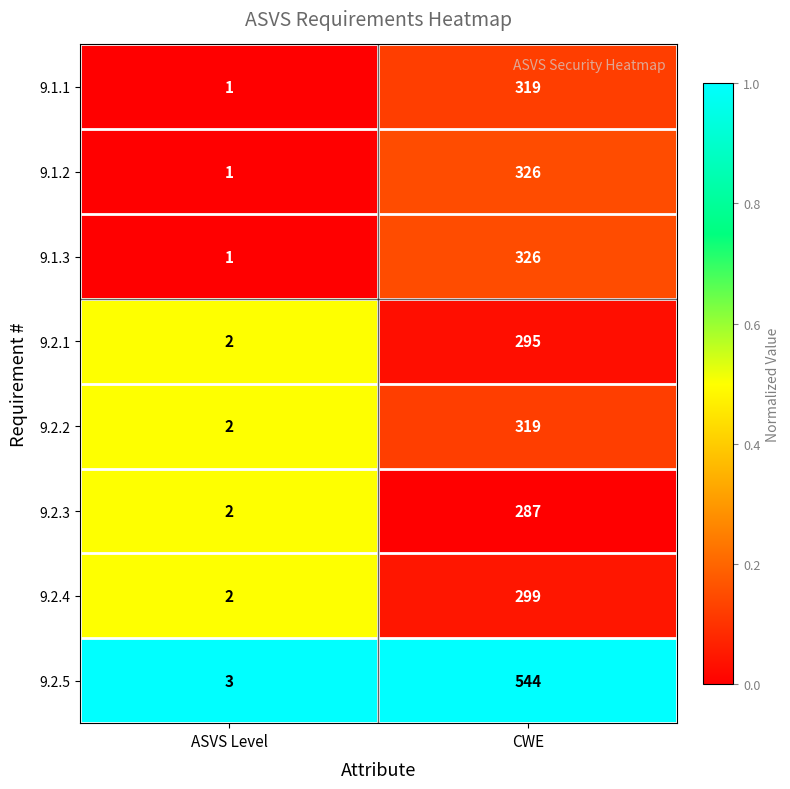

Is it true that 9.2.1 equals 170 at CWE?

False